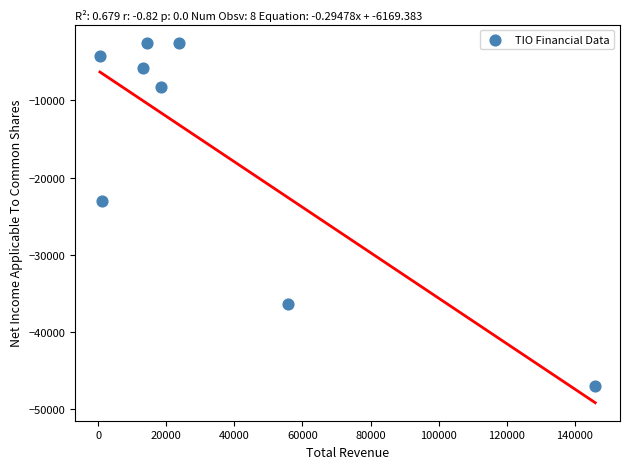

What Y value in the scatter plot is closest to -24800?

-23000